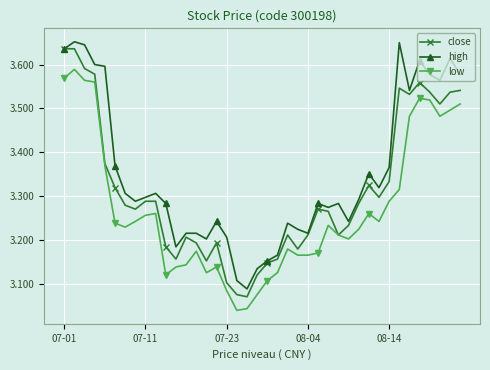

Count the close values in the range 3 to 4.

40